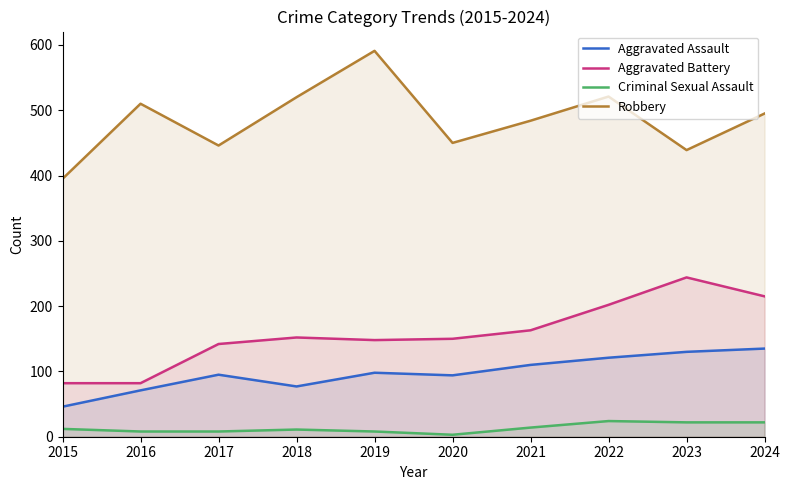

Reading left to right, list all the values displayed in this chart.

Aggravated Assault: 2015=46	2016=71	2017=95	2018=77	2019=98	2020=94	2021=110	2022=121	2023=130	2024=135
Aggravated Battery: 2015=82	2016=82	2017=142	2018=152	2019=148	2020=150	2021=163	2022=202	2023=244	2024=215
Criminal Sexual Assault: 2015=12	2016=8	2017=8	2018=11	2019=8	2020=3	2021=14	2022=24	2023=22	2024=22
Robbery: 2015=395	2016=510	2017=446	2018=520	2019=591	2020=450	2021=484	2022=521	2023=439	2024=495